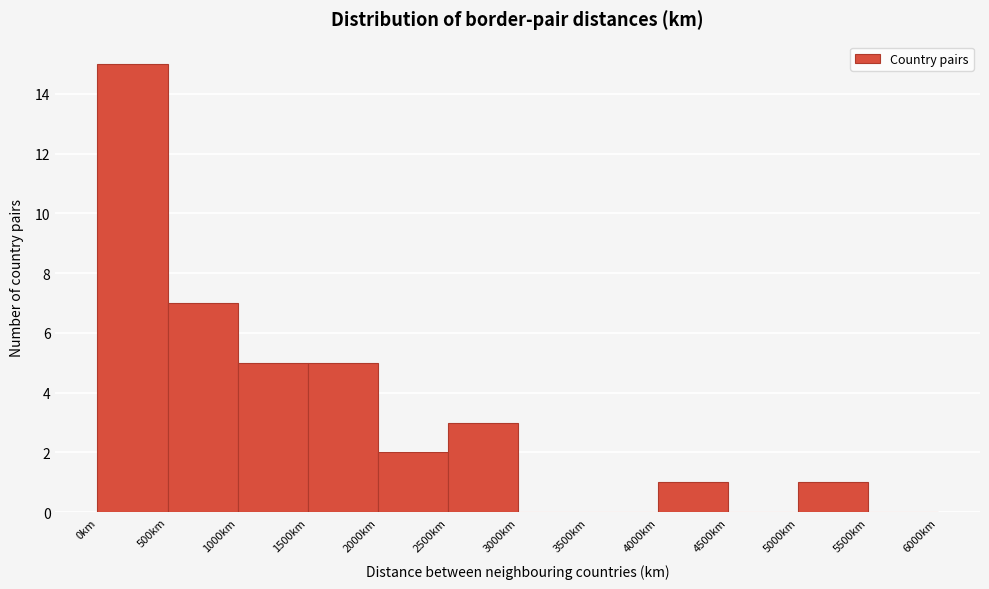

What is the height of the bar covering 500 to 1000 on the x-axis? The values are not printed on the chart, so give them approximately, as read against the axis.

7